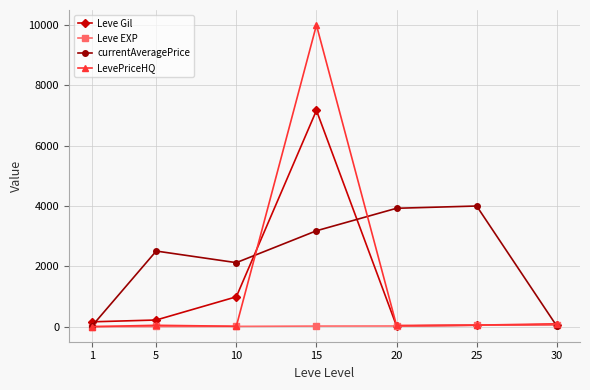

Is the value of LevePriceHQ at 5 greater than the value of currentAveragePrice at 25?

No